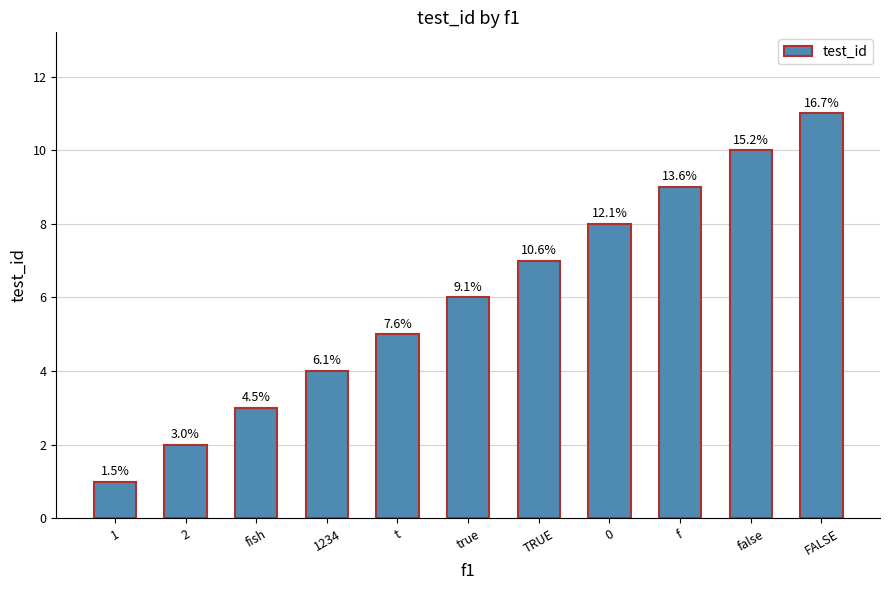

What is the average value?

6